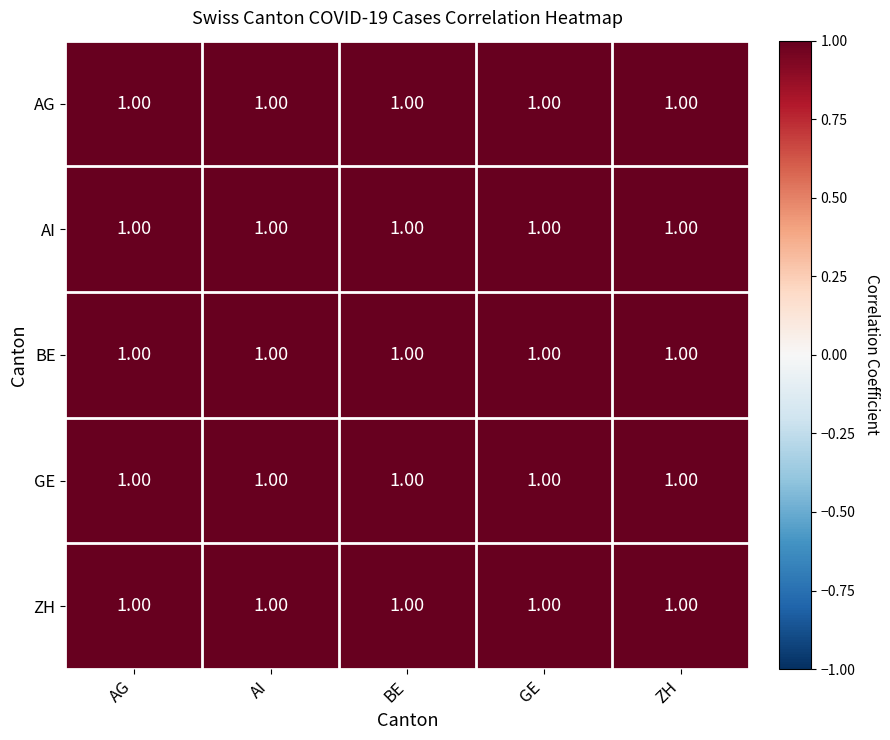

Reading left to right, list all the values displayed in this chart.

AG: AG=1.0	AI=1.0	BE=1.0	GE=1.0	ZH=1.0
AI: AG=1.0	AI=1.0	BE=1.0	GE=1.0	ZH=1.0
BE: AG=1.0	AI=1.0	BE=1.0	GE=1.0	ZH=1.0
GE: AG=1.0	AI=1.0	BE=1.0	GE=1.0	ZH=1.0
ZH: AG=1.0	AI=1.0	BE=1.0	GE=1.0	ZH=1.0